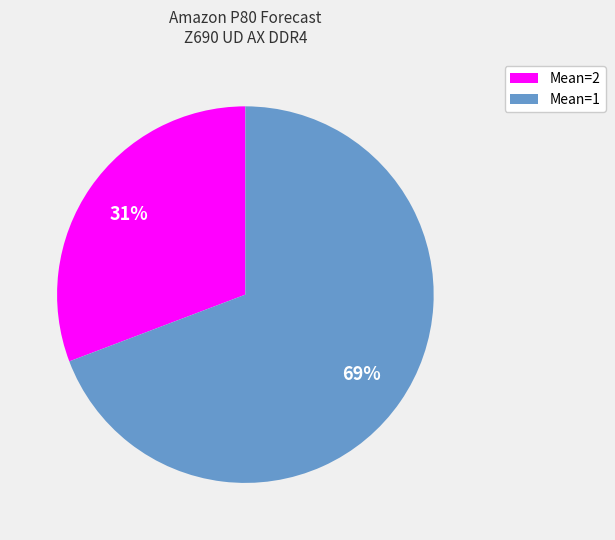

The Mean=2 slice represents 31% of the pie. True or false?

True